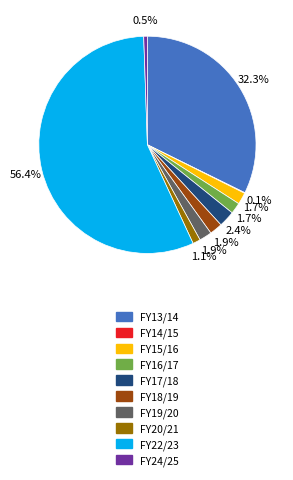

Which slice represents more than half of the pie?

FY22/23